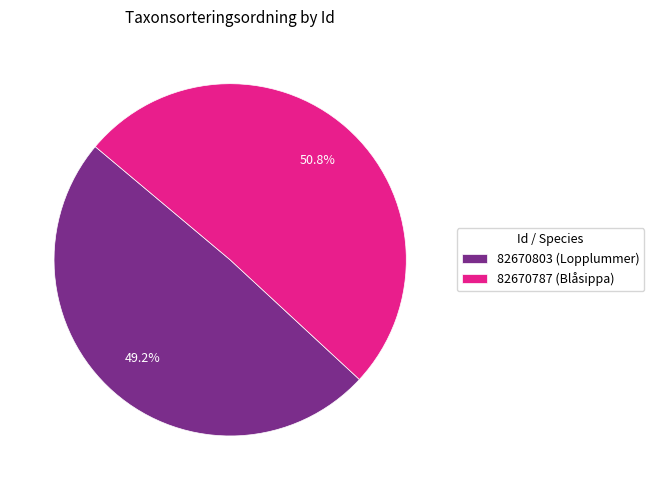

What is the ratio of the value at 82670803 (Lopplummer) to the value at 82670787 (Blåsippa)?

1.0